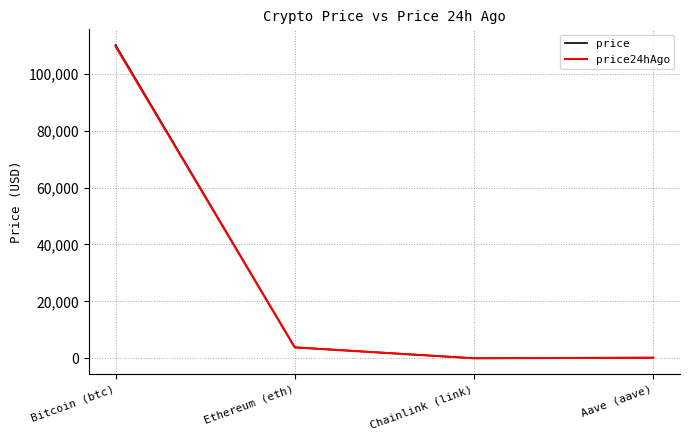

How many categories are shown in the chart?

4